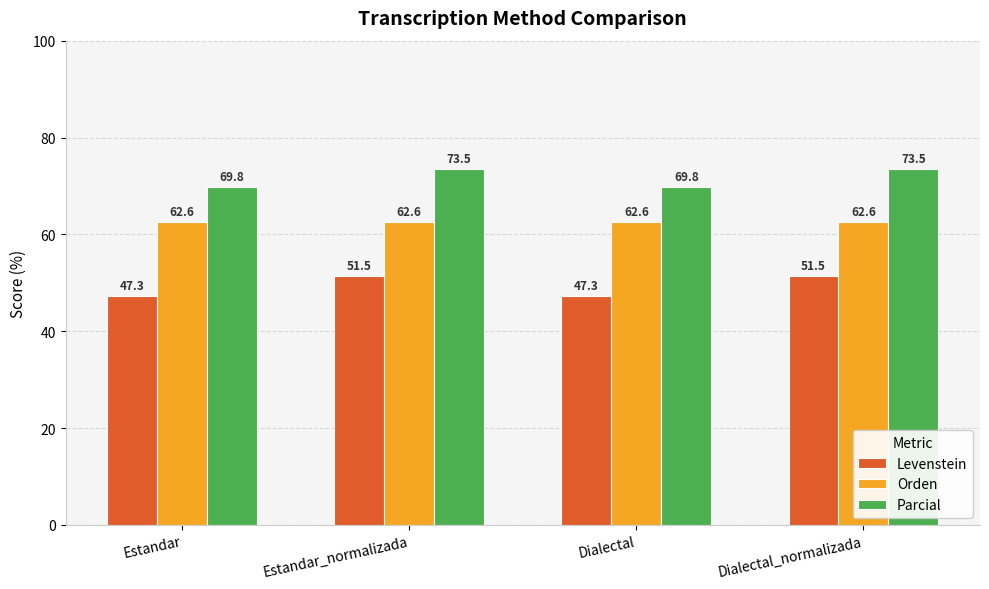

How many data points in Levenstein are less than 51?

2